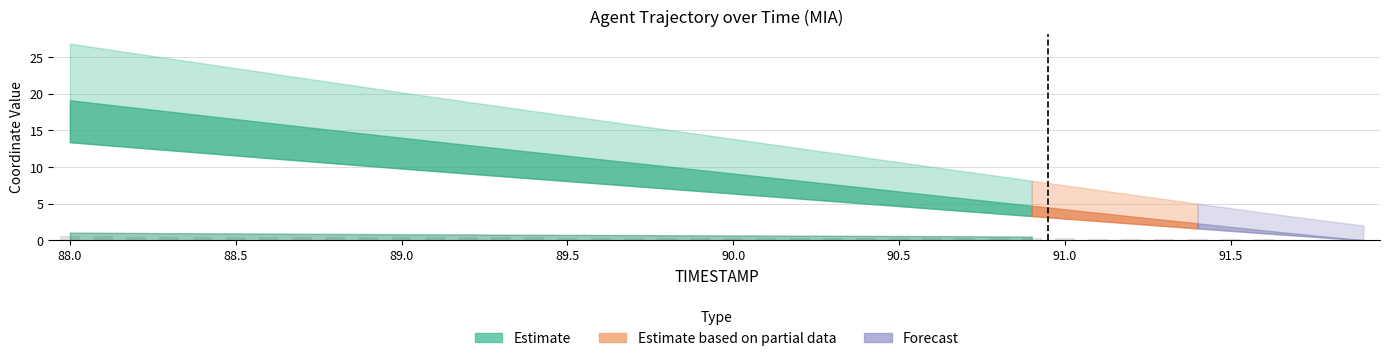

Count the number of categories in the chart.

40